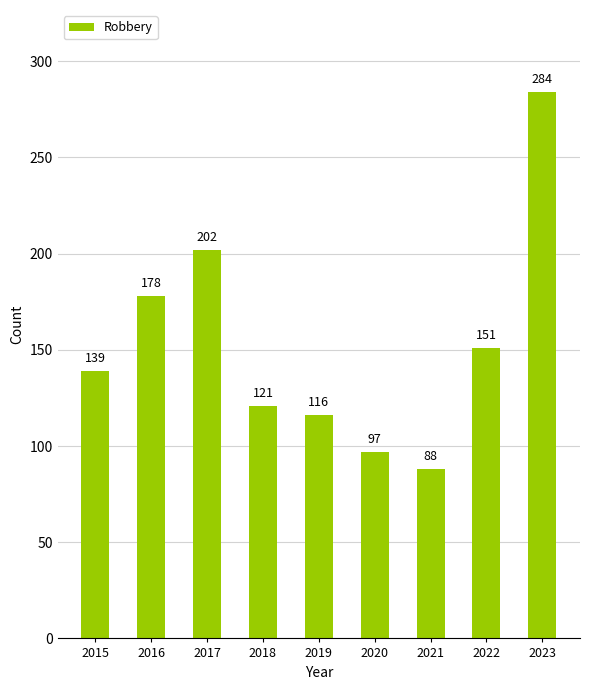

Which has a higher value, 2020 or 2017?

2017